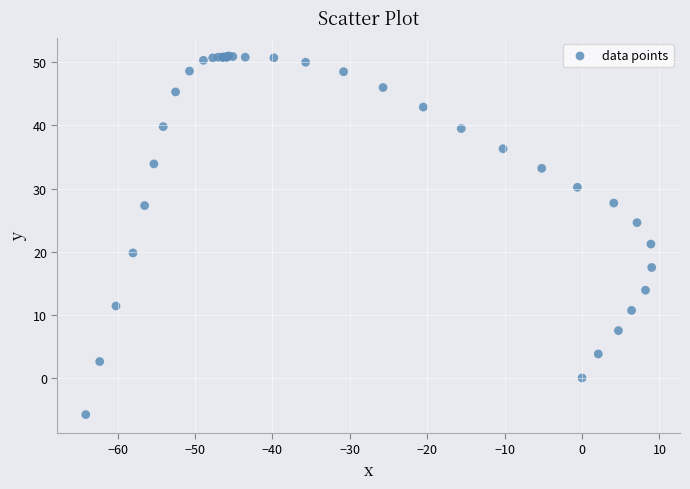

What Y value in the scatter plot is closest to 22?

21.2